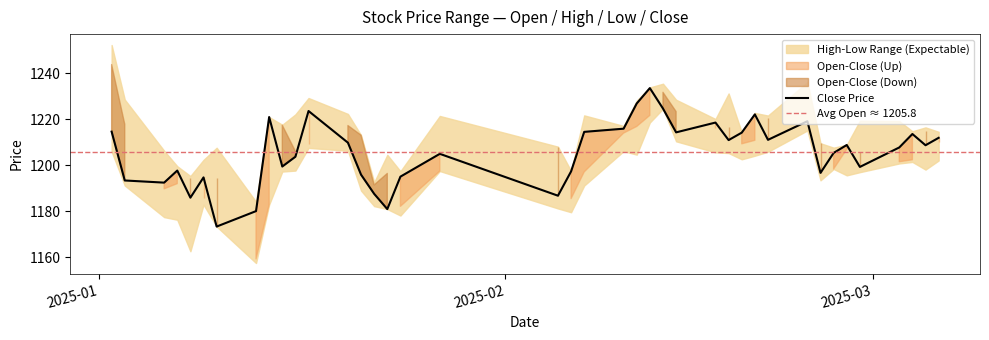

Reading right to left, what are all the values shown in this chart?

open: 1210.0	1214.8	1202.4	1201.5	1205.7	1207.0	1198.4	1209.6	1219.0	1220.5	1210.9	1209.3	1216.8	1216.1	1223.4	1231.8	1221.7	1216.9	1214.0	1197.1	1185.5	1208.1	1197.5	1182.1	1196.4	1191.4	1213.1	1217.3	1209.2	1206.1	1217.4	1182.9	1159.2	1194.6	1185.6	1194.4	1192.0	1189.7	1217.9	1243.9
high: 1214.6	1216.5	1214.8	1219.2	1219.4	1208.9	1207.7	1209.6	1236.2	1221.7	1222.8	1214.4	1231.3	1220.1	1228.5	1235.5	1233.9	1228.2	1217.1	1221.7	1197.5	1208.1	1221.5	1197.4	1204.6	1192.6	1213.1	1222.4	1229.3	1222.2	1217.6	1221.0	1184.1	1207.6	1202.4	1195.3	1199.6	1206.3	1228.6	1252.4
low: 1202.1	1198.1	1201.4	1200.8	1197.0	1195.6	1198.4	1193.4	1215.2	1205.9	1204.2	1202.6	1205.3	1205.6	1210.4	1224.6	1218.6	1204.6	1206.1	1191.2	1179.5	1181.2	1197.5	1178.1	1180.9	1182.2	1189.0	1206.3	1207.6	1197.7	1197.3	1182.9	1157.4	1173.3	1182.8	1162.5	1176.3	1177.4	1191.2	1206.0
close: 1212.0	1208.7	1213.6	1207.7	1199.3	1208.8	1205.4	1196.7	1219.2	1211.1	1222.2	1214.2	1211.0	1218.6	1214.3	1224.7	1233.6	1226.9	1215.9	1214.5	1197.3	1186.7	1205.0	1195.0	1180.9	1187.5	1195.9	1209.8	1223.6	1203.7	1199.4	1221.0	1180.0	1173.3	1194.7	1185.9	1197.7	1192.4	1193.4	1214.6